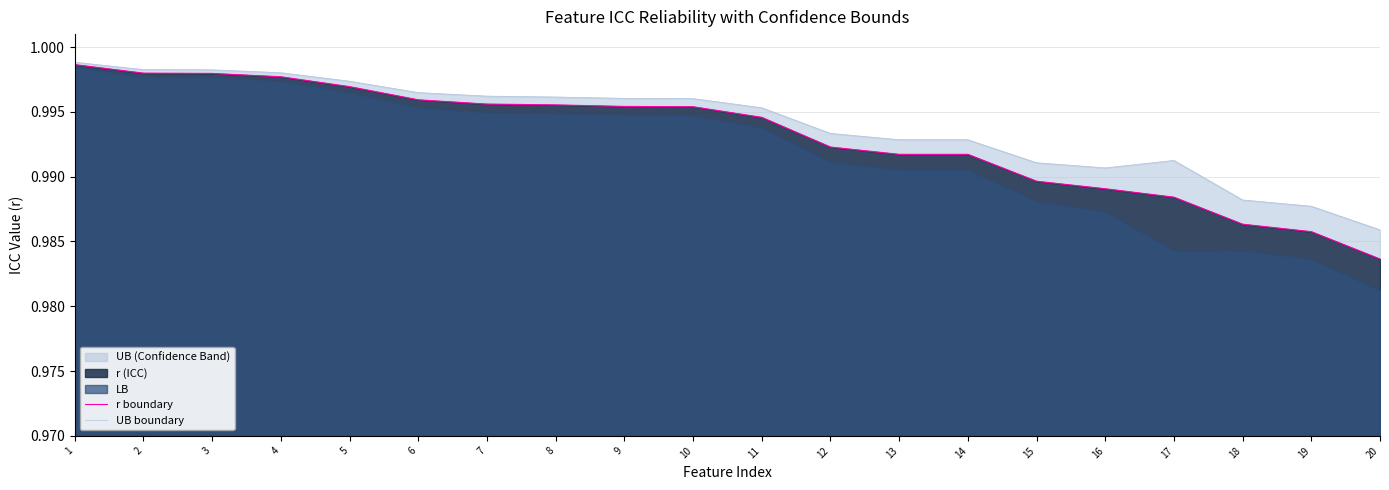

Reading left to right, transcribe all the data shown in this chart.

r boundary: 1=1.0	2=1.0	3=1.0	4=1.0	5=1.0	6=1.0	7=1.0	8=1.0	9=1.0	10=1.0	11=1.0	12=1.0	13=1.0	14=1.0	15=1.0	16=1.0	17=1.0	18=1.0	19=1.0	20=1.0
UB boundary: 1=1.0	2=1.0	3=1.0	4=1.0	5=1.0	6=1.0	7=1.0	8=1.0	9=1.0	10=1.0	11=1.0	12=1.0	13=1.0	14=1.0	15=1.0	16=1.0	17=1.0	18=1.0	19=1.0	20=1.0